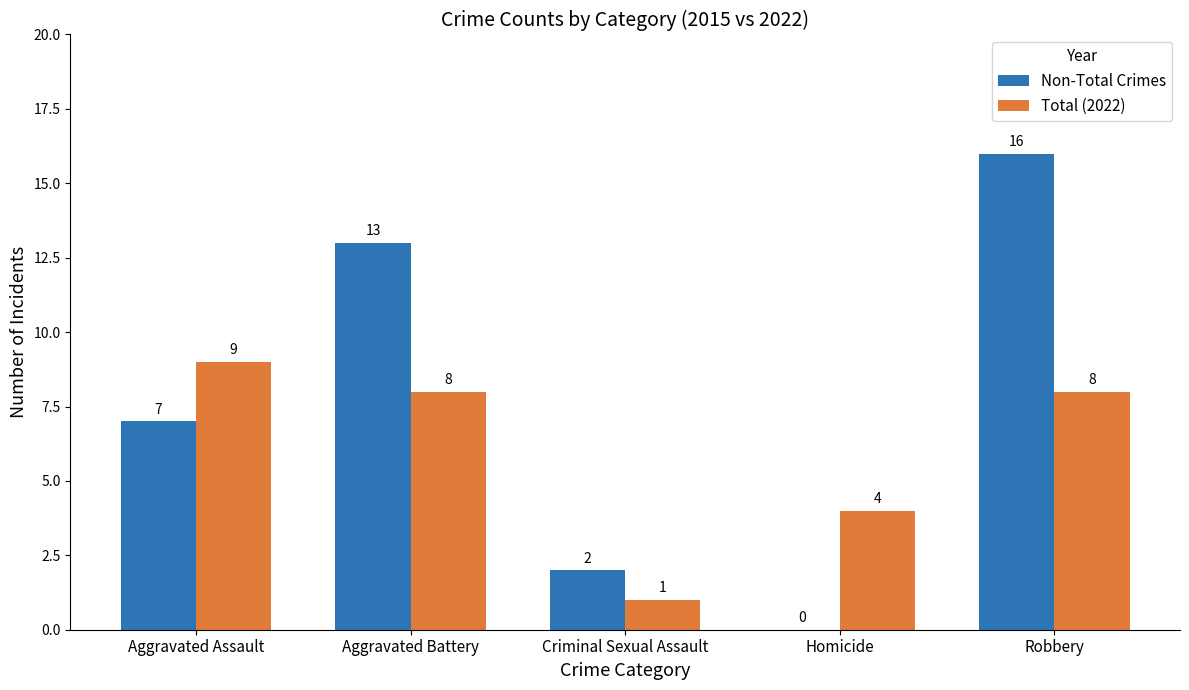

Reading left to right, transcribe all the data shown in this chart.

Non-Total Crimes: Aggravated Assault=7	Aggravated Battery=13	Criminal Sexual Assault=2	Homicide=0	Robbery=16
Total (2022): Aggravated Assault=9	Aggravated Battery=8	Criminal Sexual Assault=1	Homicide=4	Robbery=8